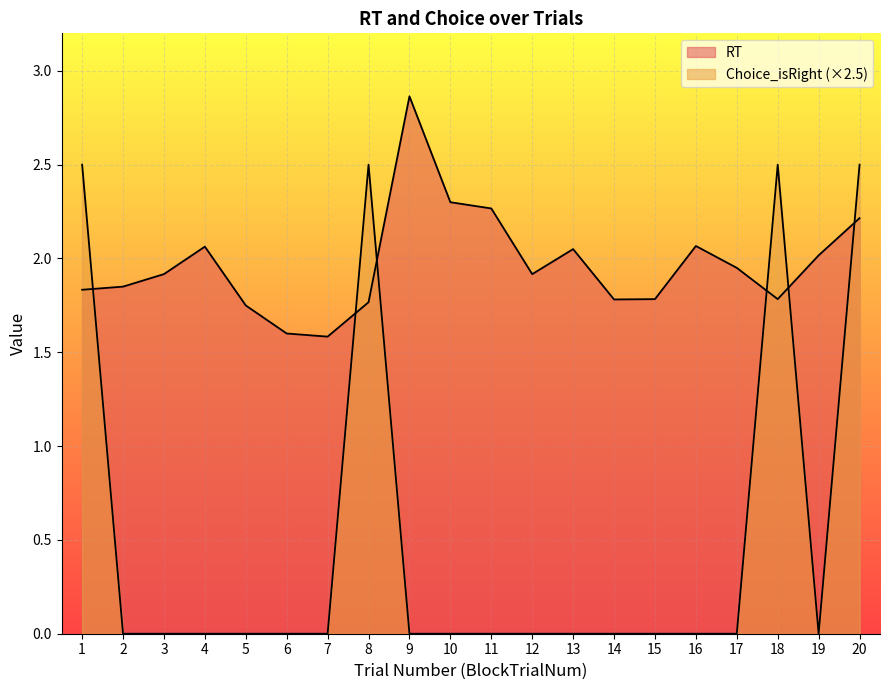

Reading right to left, extract all data points from this chart.

RT: 20=2.2	19=2.0	18=1.8	17=2.0	16=2.1	15=1.8	14=1.8	13=2.0	12=1.9	11=2.3	10=2.3	9=2.9	8=1.8	7=1.6	6=1.6	5=1.7	4=2.1	3=1.9	2=1.8	1=1.8
Choice_isRight: 20=2.5	19=0.0	18=2.5	17=0.0	16=0.0	15=0.0	14=0.0	13=0.0	12=0.0	11=0.0	10=0.0	9=0.0	8=2.5	7=0.0	6=0.0	5=0.0	4=0.0	3=0.0	2=0.0	1=2.5